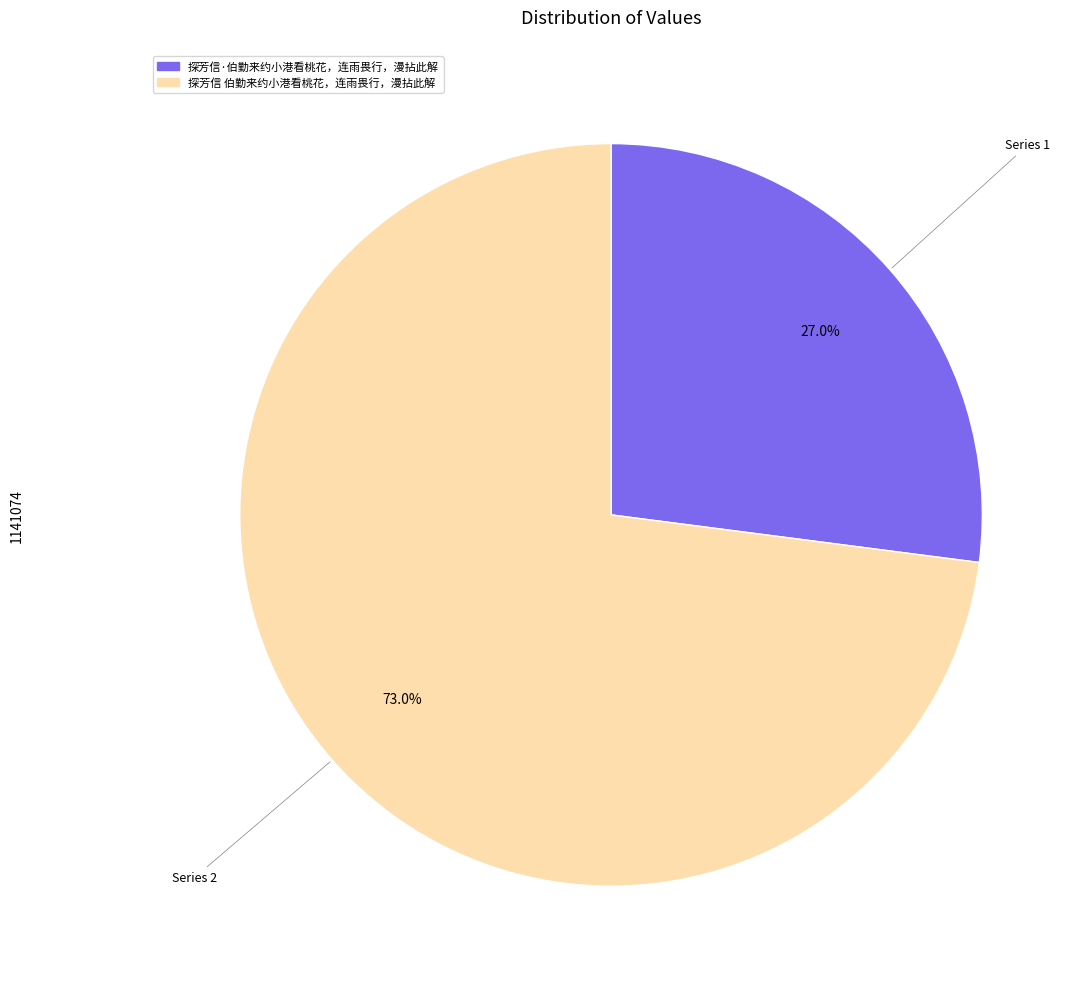

What is the total percentage of 探芳信 伯勤来约小港看桃花，连雨畏行，漫拈此解 and 探芳信·伯勤来约小港看桃花，连雨畏行，漫拈此解?

100.0%